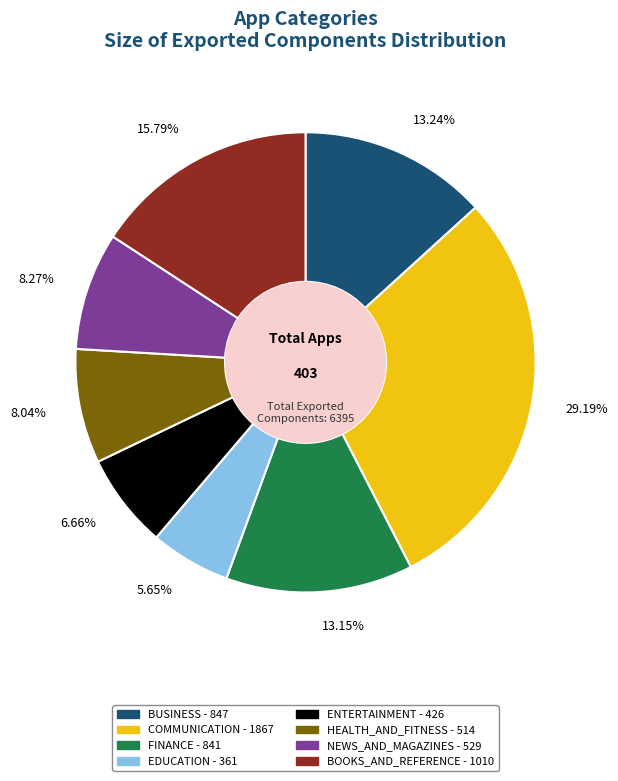

Between 13.24% and 6.66%, which is larger?

13.24%